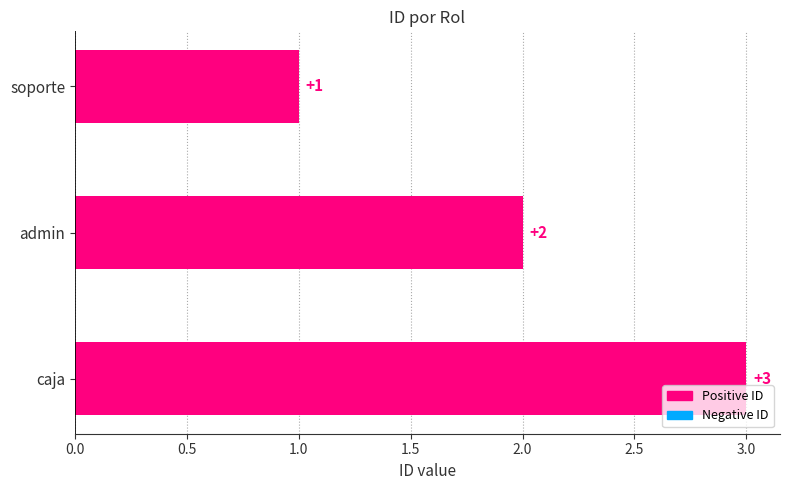

Which label corresponds to the largest value in the chart?

caja